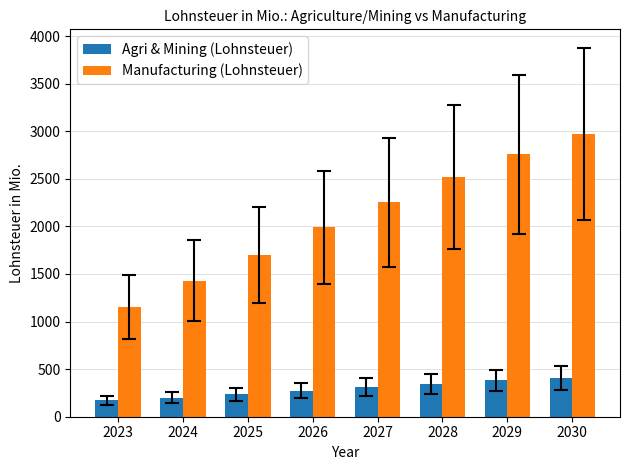

The Agri & Mining (Lohnsteuer) series shows 236 at 2025. True or false?

True